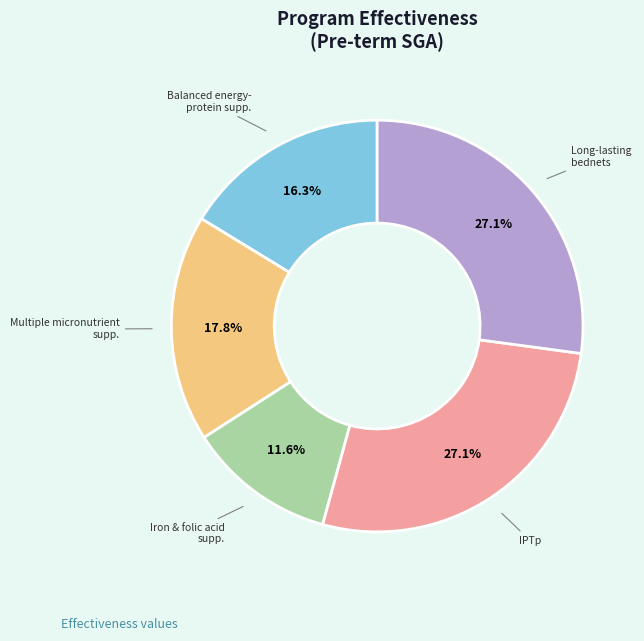

Is there any slice that represents more than half of the pie?

No